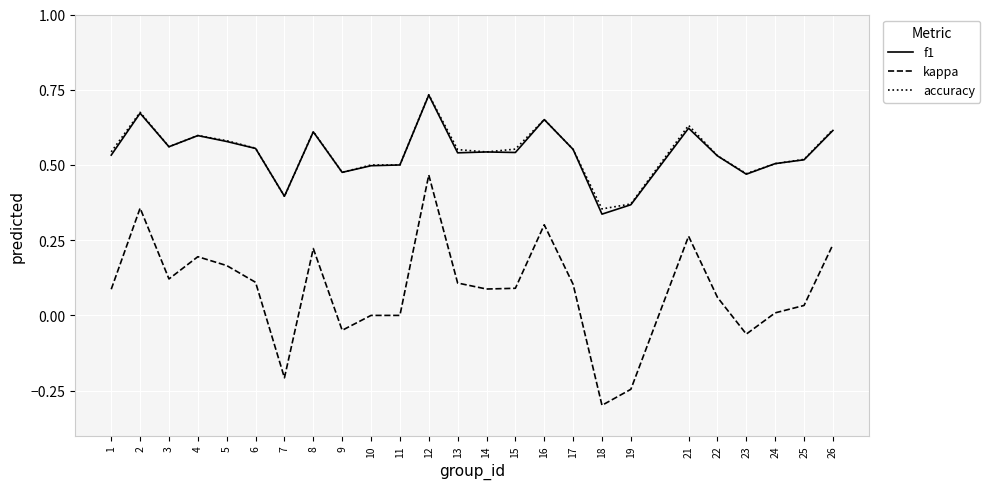

True or false: kappa and f1 intersect in this chart.

False